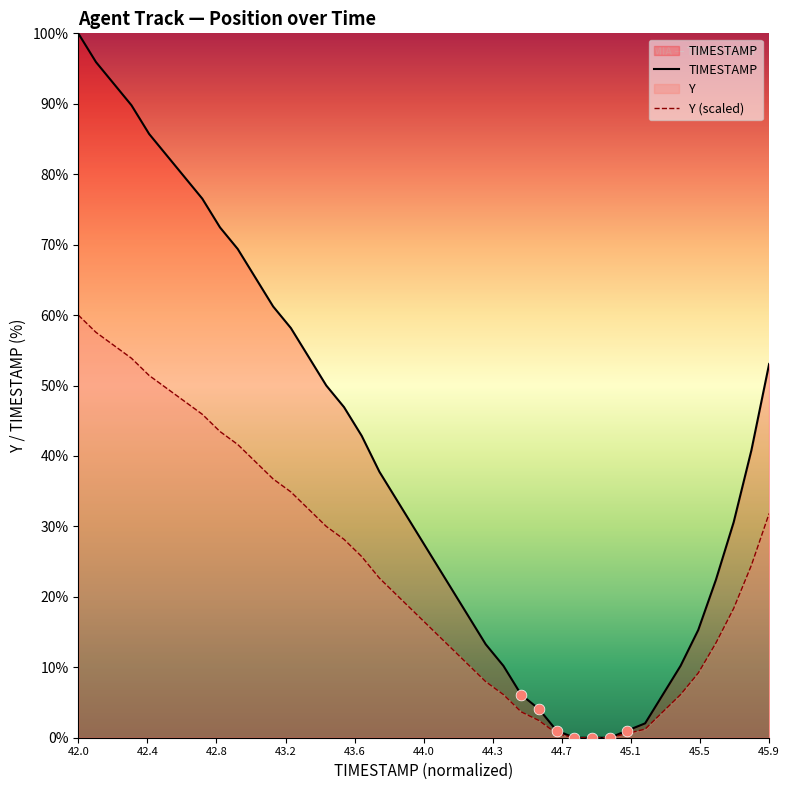

Which series contains the highest Y value?

TIMESTAMP